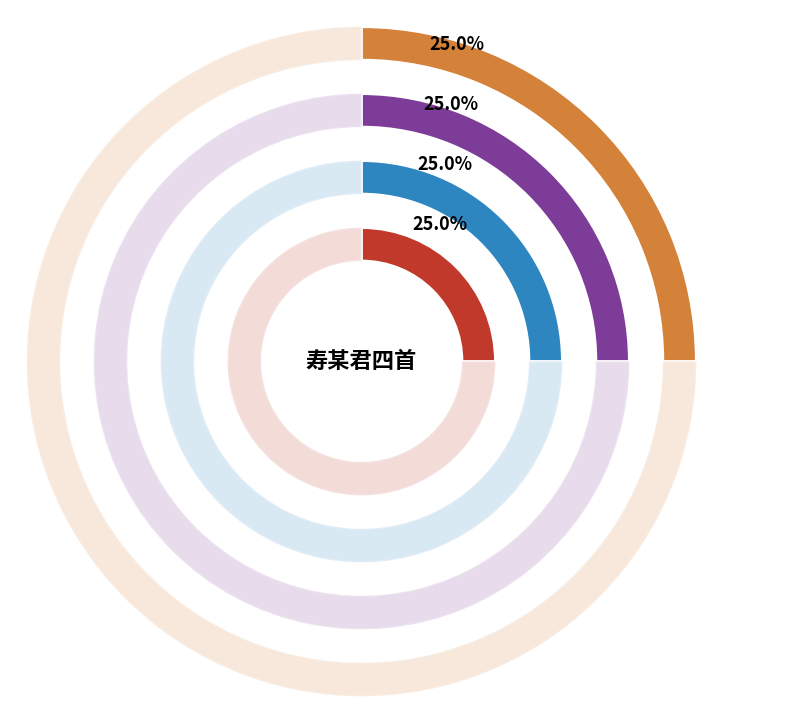

Rank the categories by value from highest to lowest.

寿某君四首 其四, 寿某君四首 其三, 寿某君四首 其二, 寿某君四首 其一